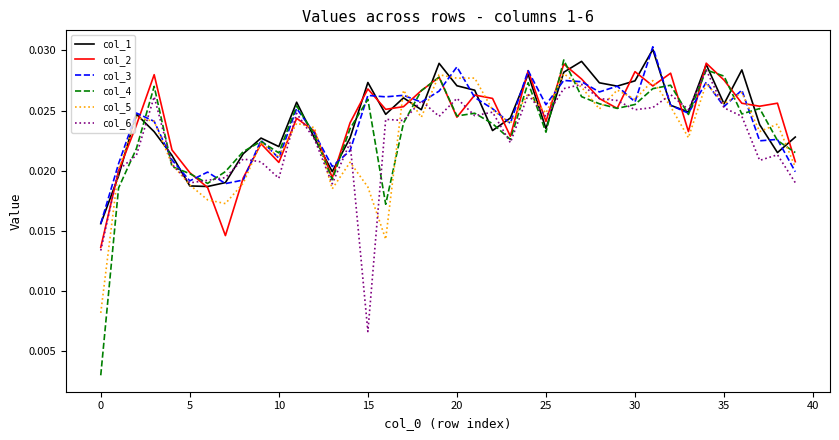

Which series has the largest range (max minus min)?

col_4